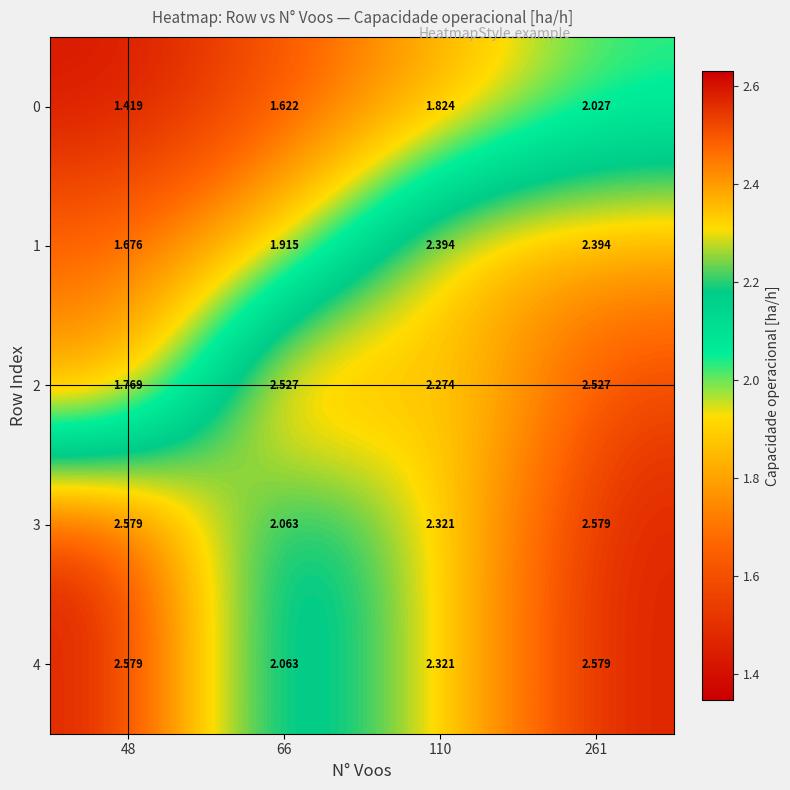

Is the value of 1 at 66 greater than the value of 4 at 261?

No